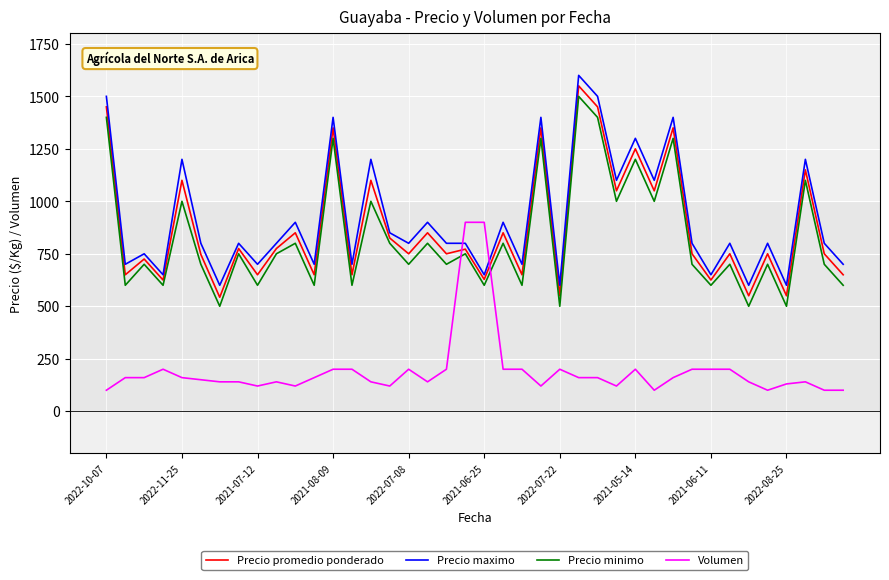

What is the difference between the second highest and minimum values in the Volumen series?

800